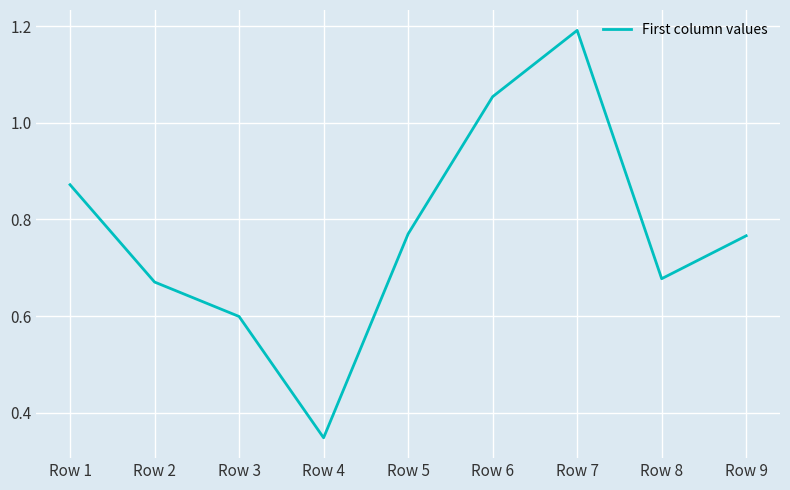

What is the change in value from Row 2 to Row 9?

+0.1